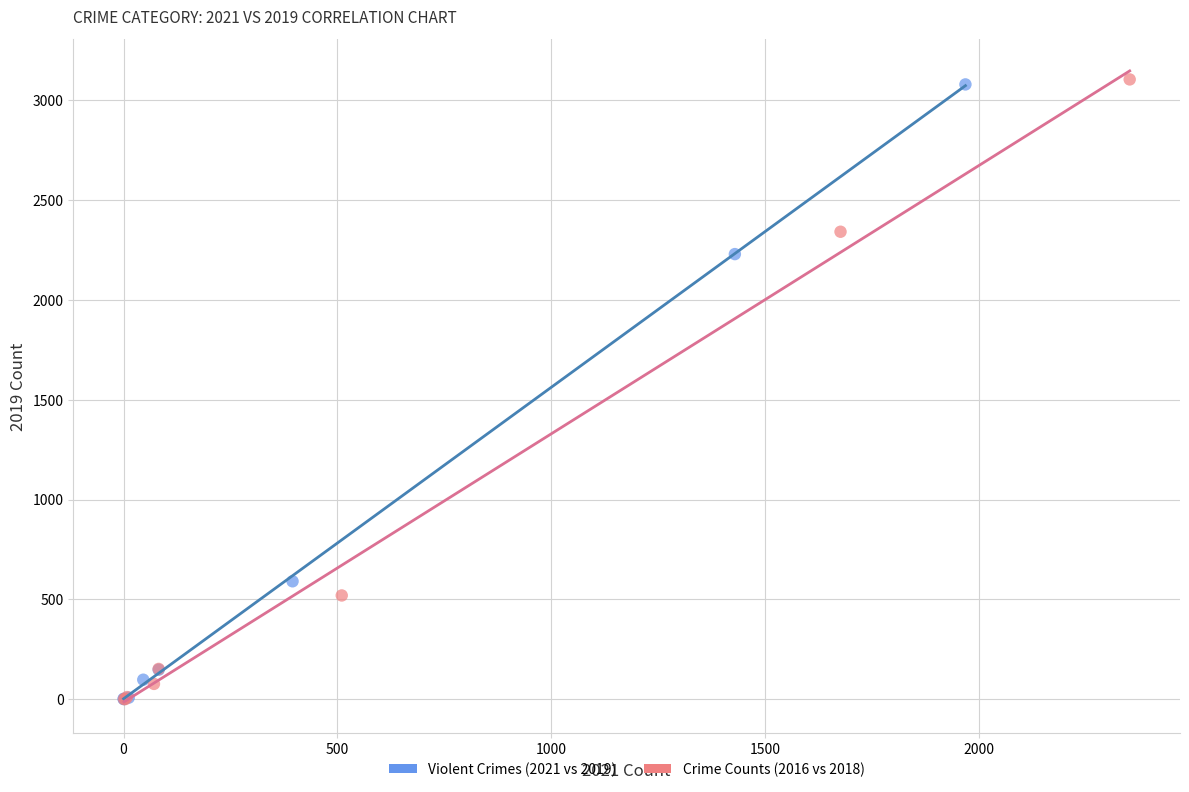

Which series has the largest Y range (max minus min)?

Crime Counts (2016 vs 2018)